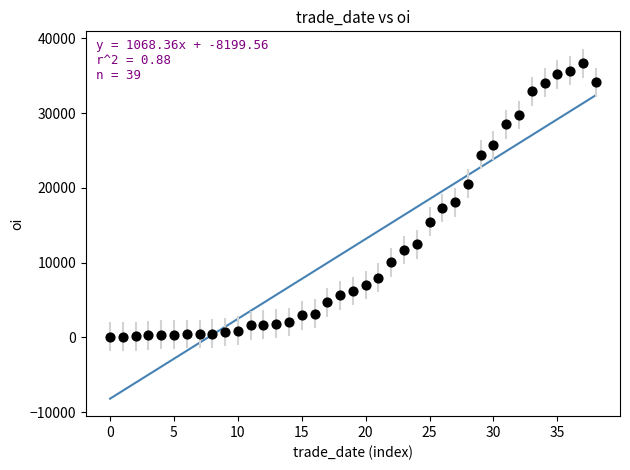

What is the range of Y values (max minus min)?

36604